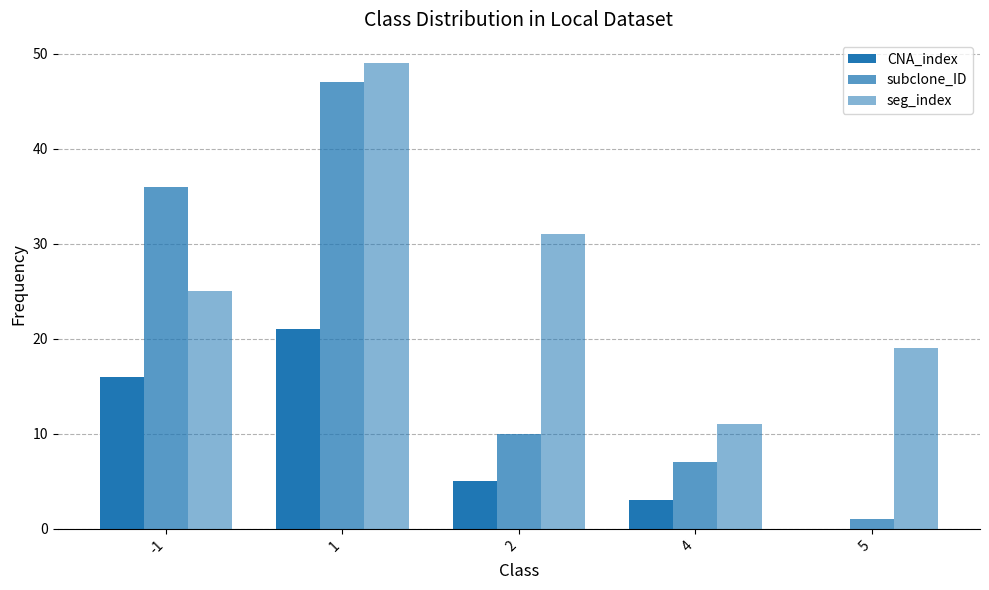

Is it true that CNA_index equals 0 at 5?

True